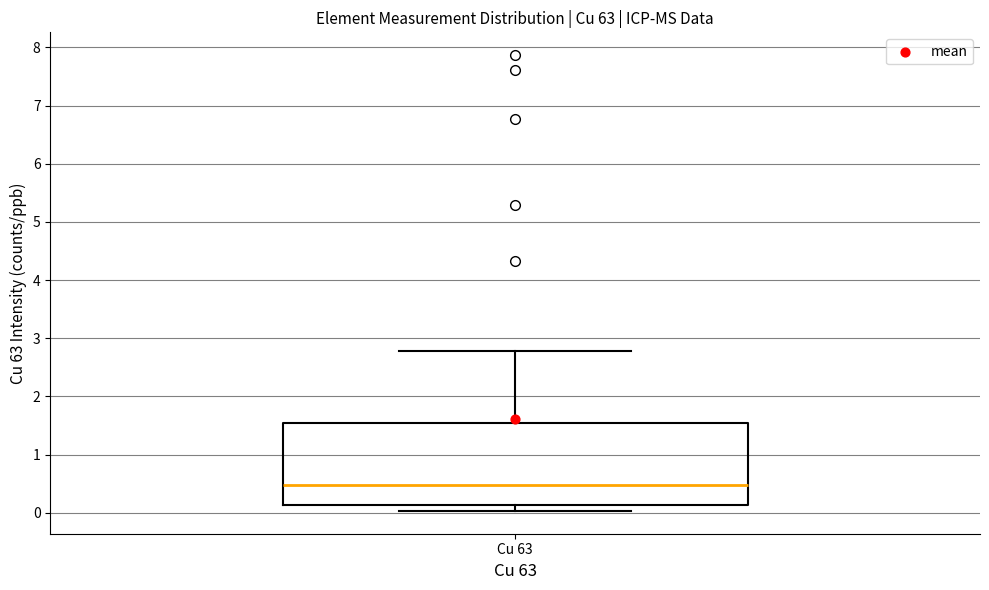

Read this box plot against the y-axis: the position of the median line, the range covered by the box, and the ends of both whiskers. The values are not printed on the chart, so give them approximately, as read against the axis.

median 0.5, box 0.1 to 1.5, whiskers 0.0 to 2.8